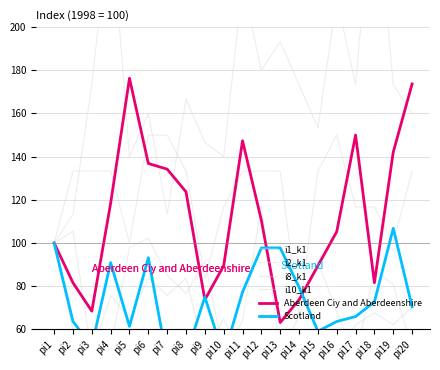

Rank the series at pi11 from lowest to highest value.

i8_k1, i10_k1, Scotland, i1_k1, Aberdeen Ciy and Aberdeenshire, i2_k1